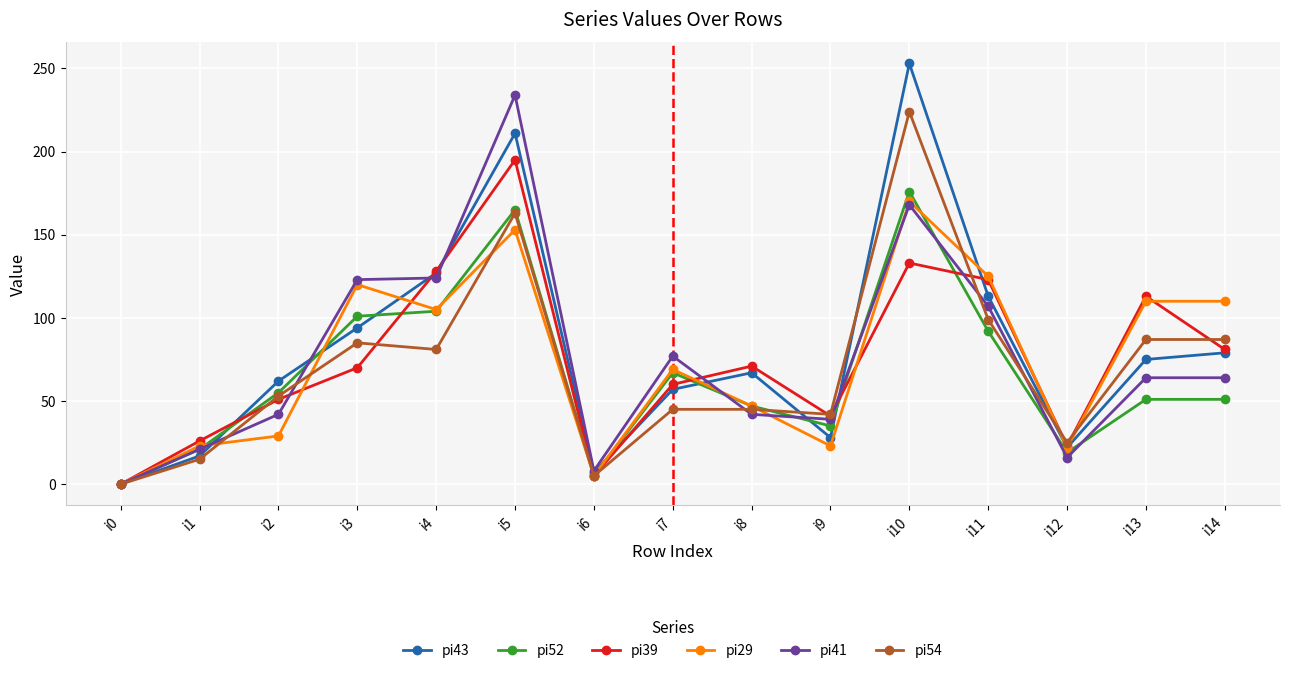

What is the greatest value displayed?

253